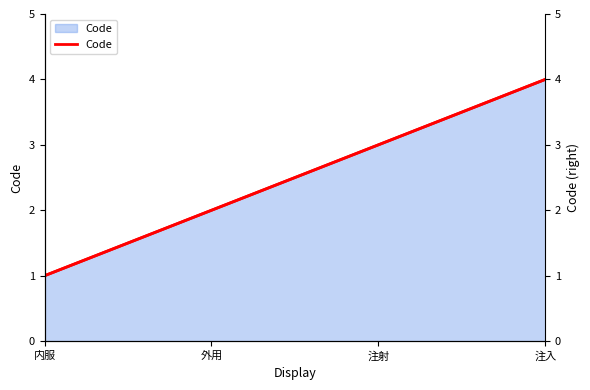

Reading left to right, transcribe all the data shown in this chart.

Code: 内服=1	外用=2	注射=3	注入=4
Code (right): 内服=1	外用=2	注射=3	注入=4